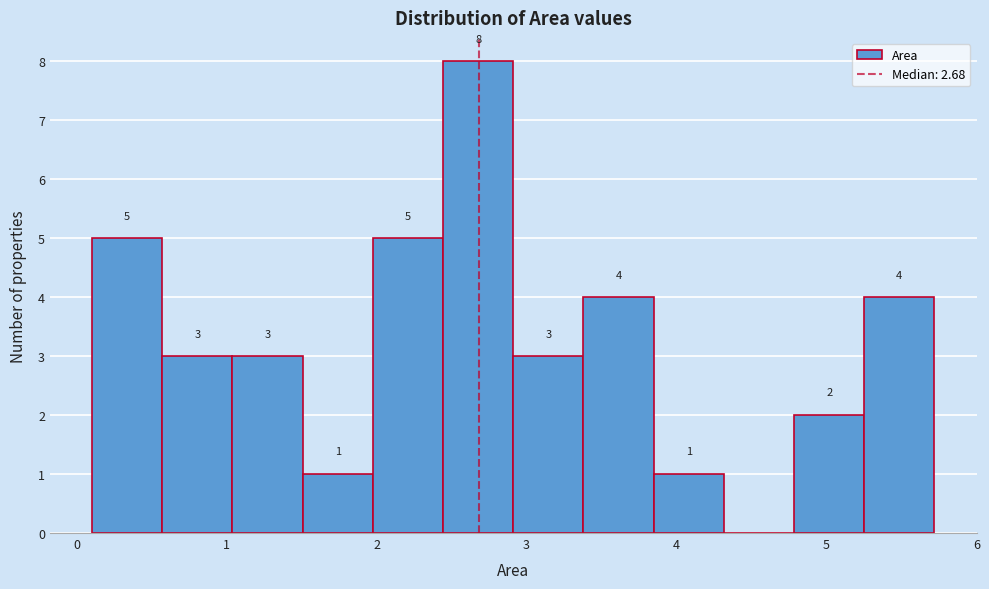

Which range on the x-axis has the tallest bar?

2.4 to 2.9